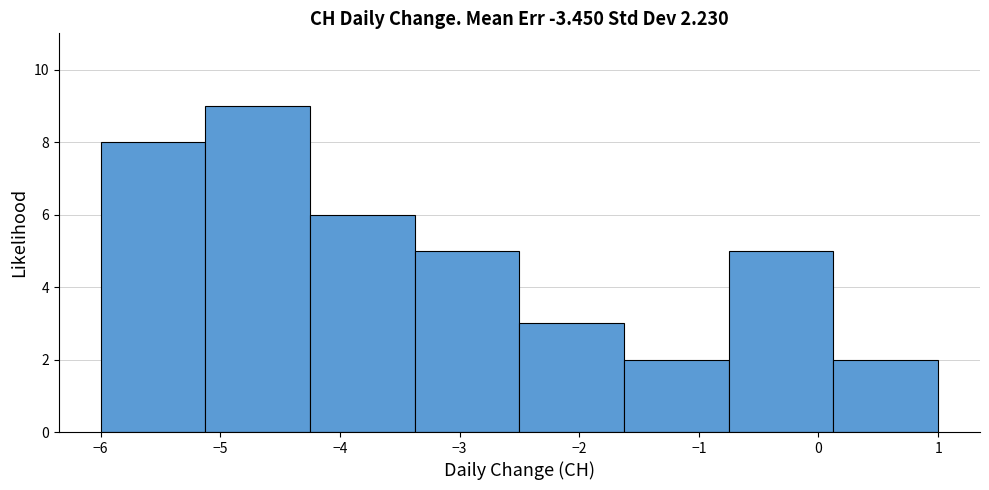

Reading left to right, list every bar in this chart as the range it spans on the x-axis followed by its height. Neither the bar edges nor the heights are printed on the chart, so give them approximately, as read against the axes.

-6.0 to -5.1: 8
-5.1 to -4.2: 9
-4.2 to -3.4: 6
-3.4 to -2.5: 5
-2.5 to -1.6: 3
-1.6 to -0.7: 2
-0.7 to 0.1: 5
0.1 to 1.0: 2